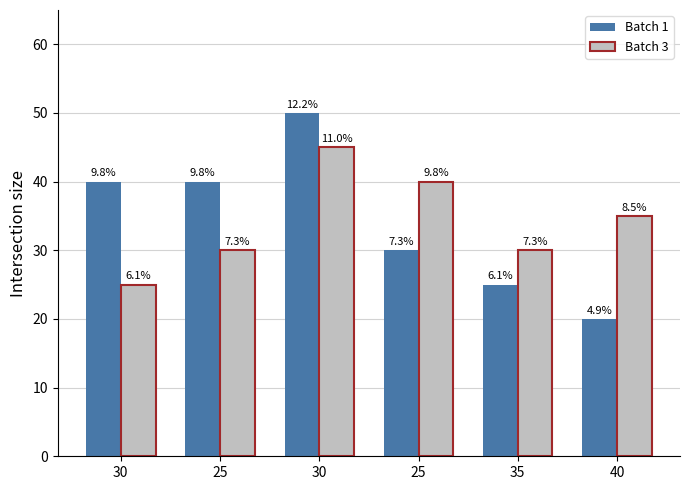

What is the sum of the Batch 3 values at 35 and 30?

55